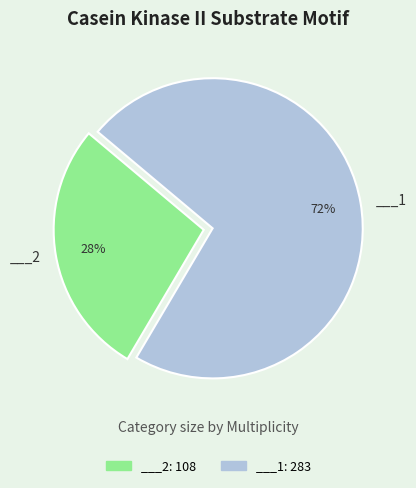

To the nearest percent, what is the combined percentage of ___2: 108 and ___1: 283?

100%